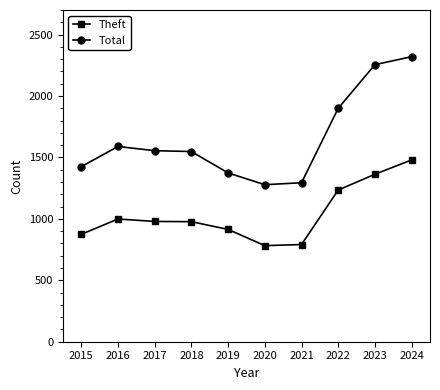

How many lines are shown in the chart?

2